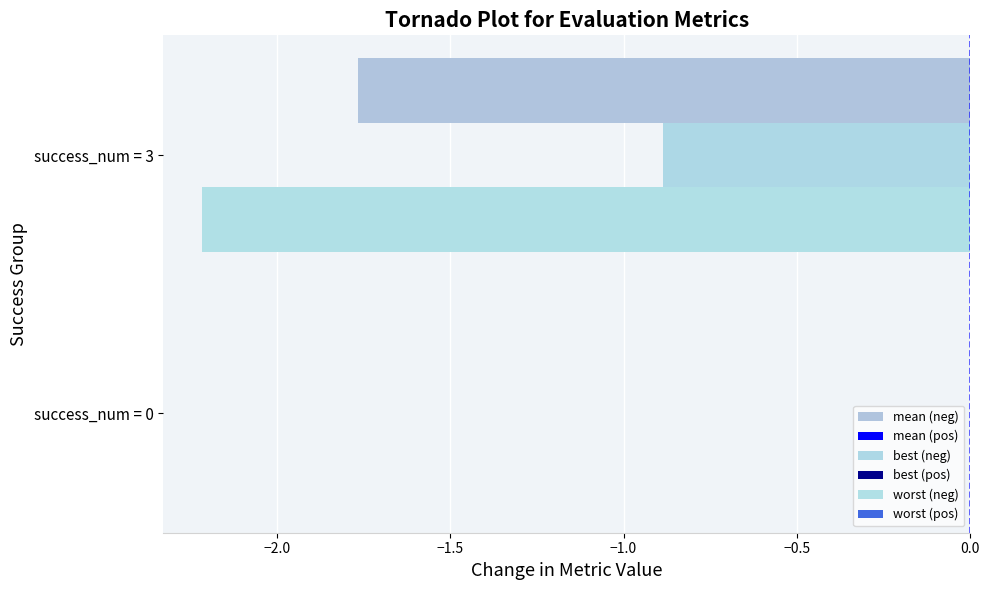

How many data points does each series have?

2